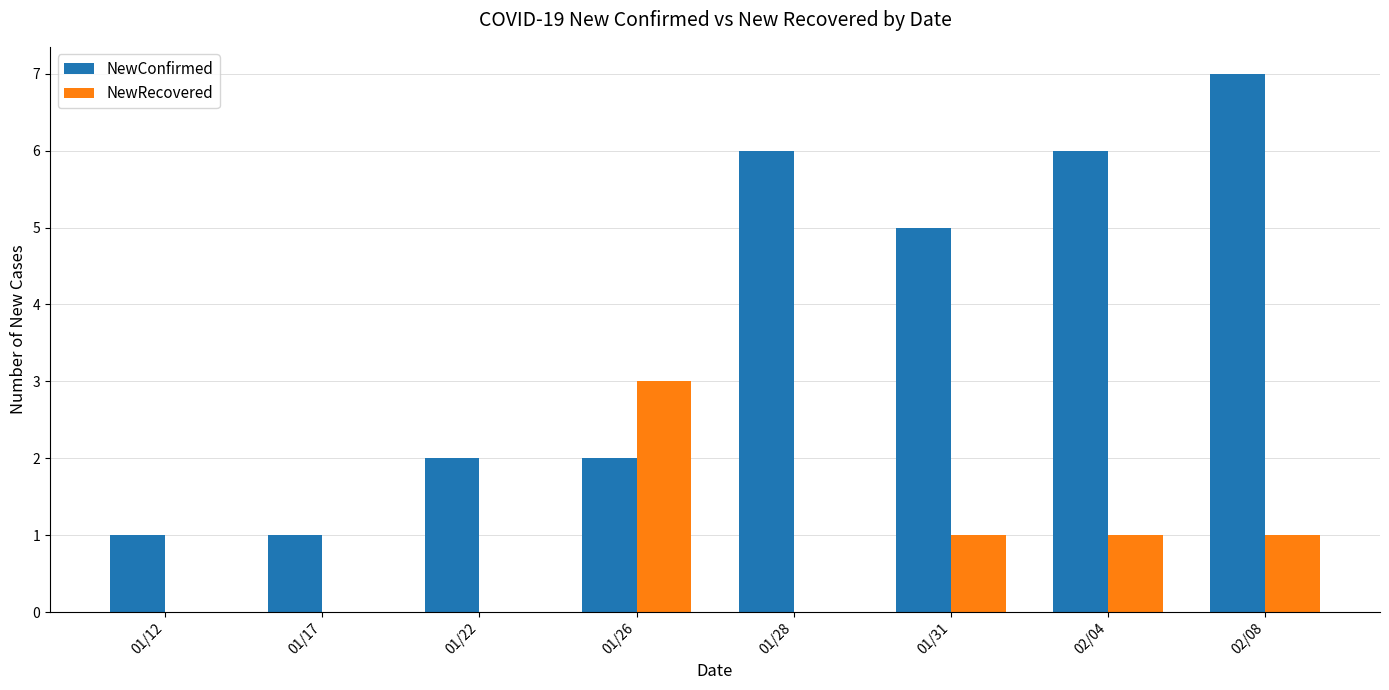

Count the number of categories in the chart.

8